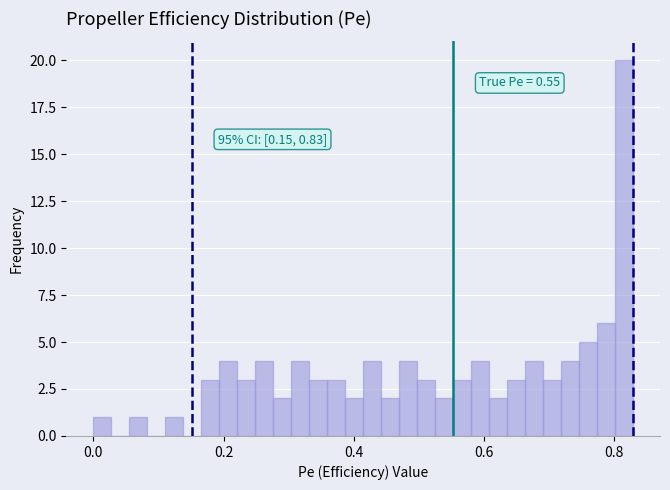

Around what value on the x-axis is the tallest bar? Give the approximate position of its centre, as read against the axis.

0.82